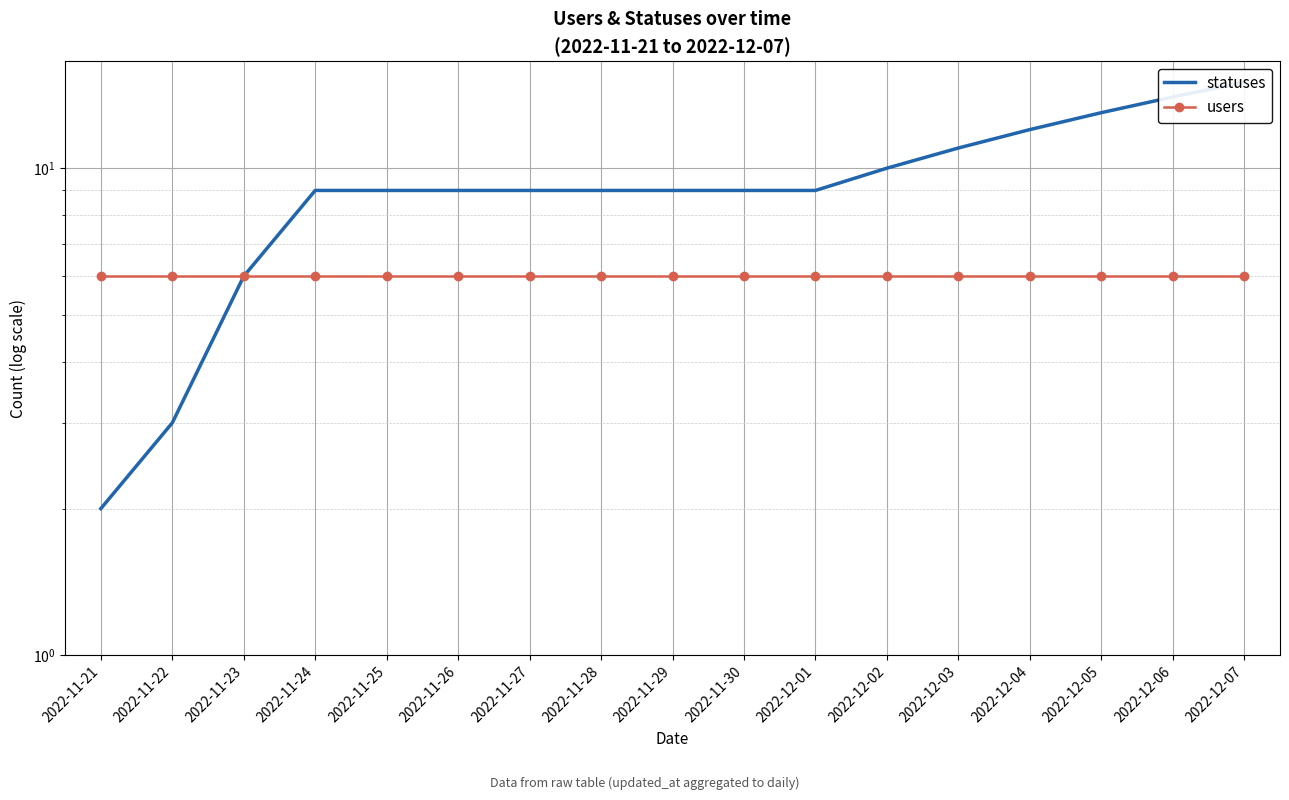

What are all the series names shown in the legend?

statuses, users